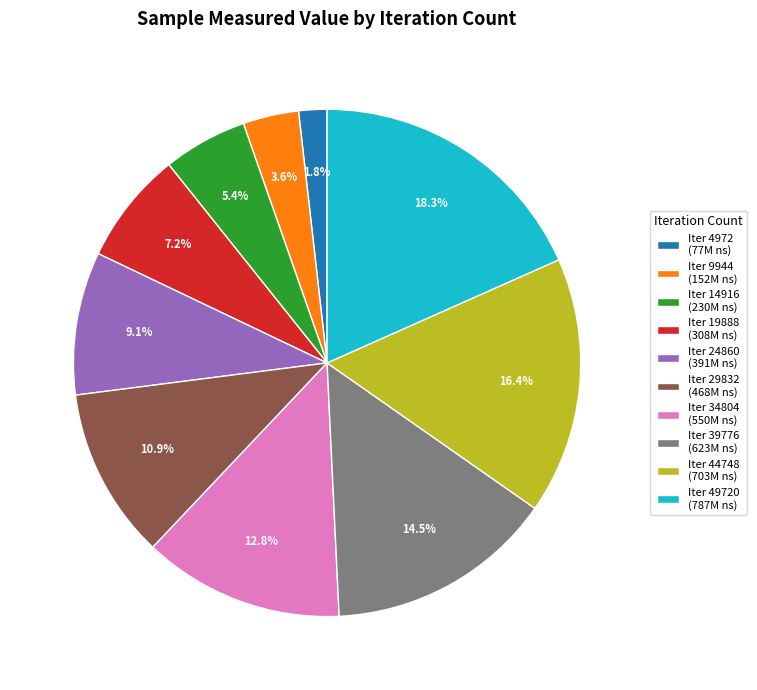

Combined, do Iter 9944 (152M ns) and Iter 39776 (623M ns) account for over 50%?

No